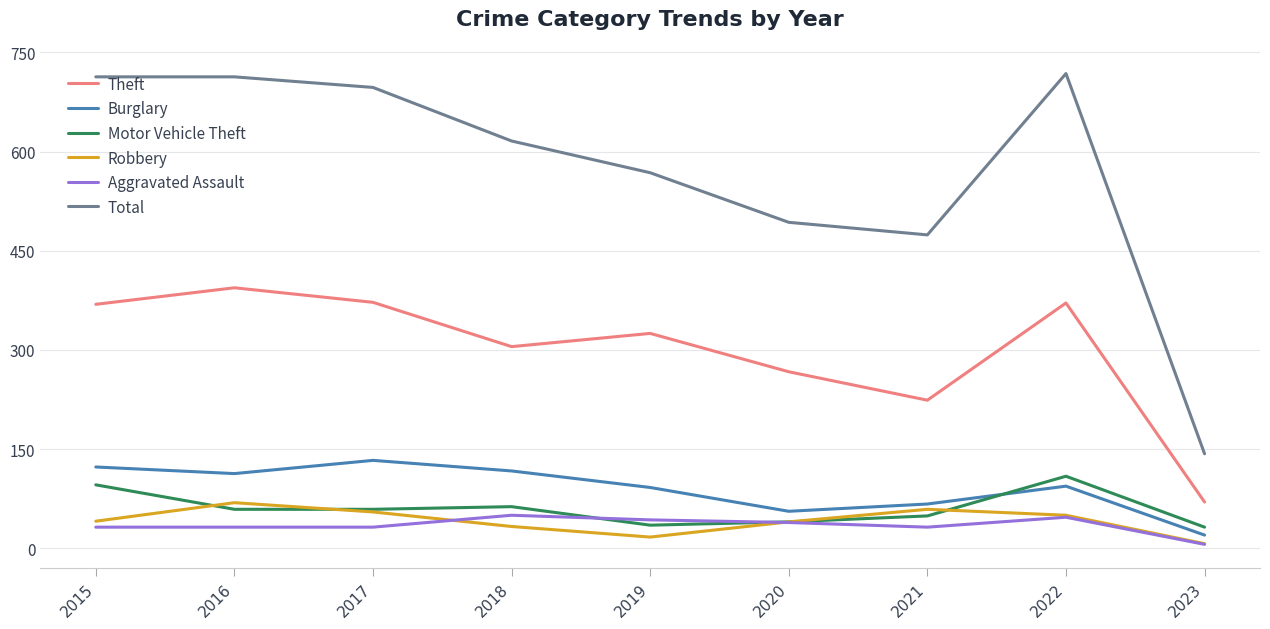

Does the chart have visible grid lines?

Yes